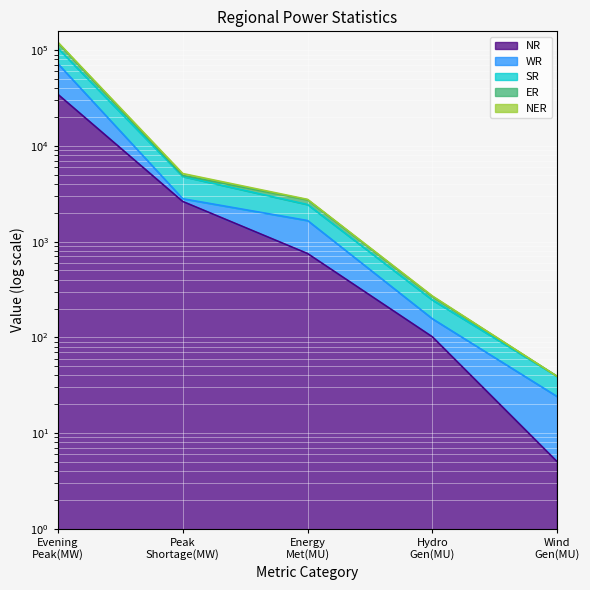

Which category has the lowest value in the ER series?

Wind Gen(MU)